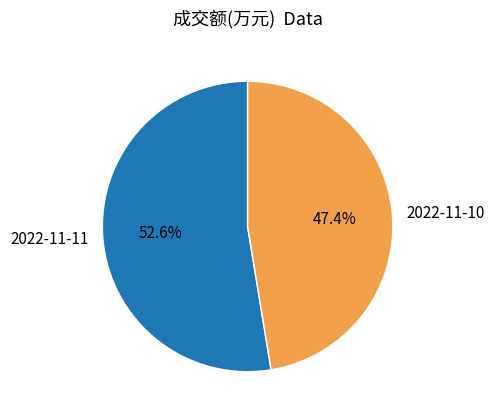

Does any single category account for the majority?

Yes